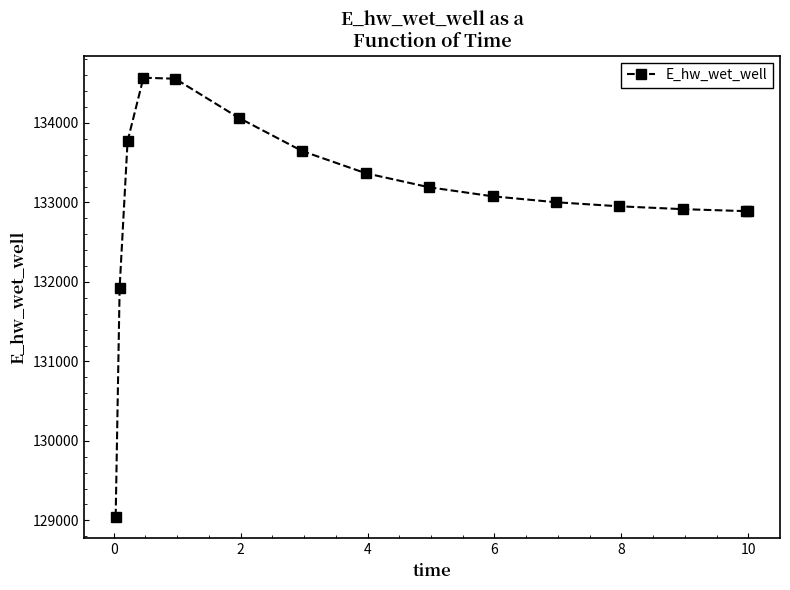

What is the sum of all values?

1995877.9